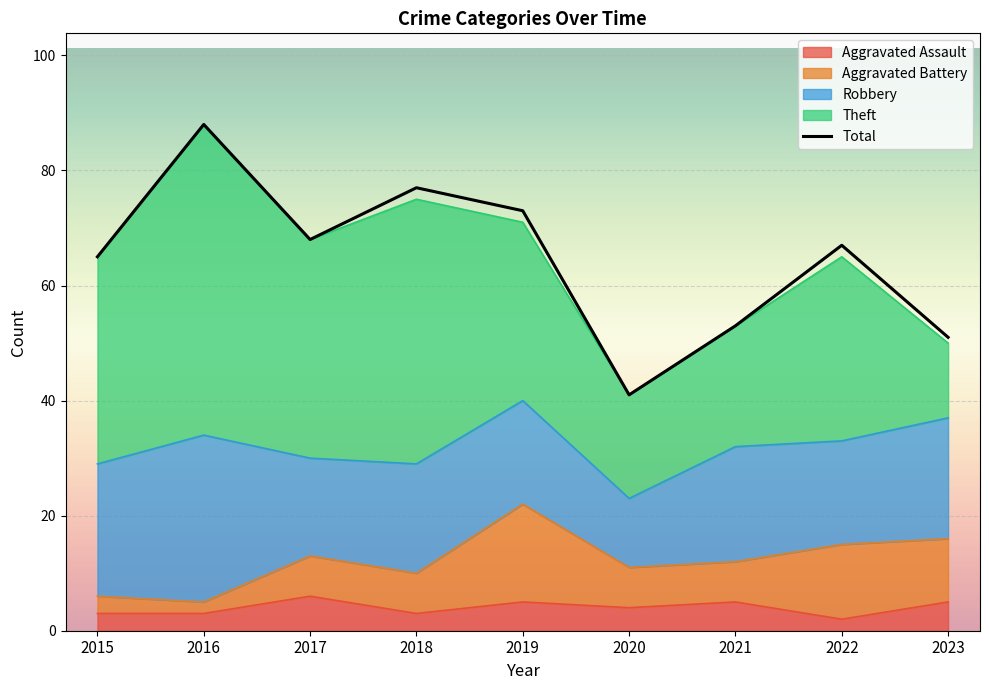

Where is the first local minimum?

2017